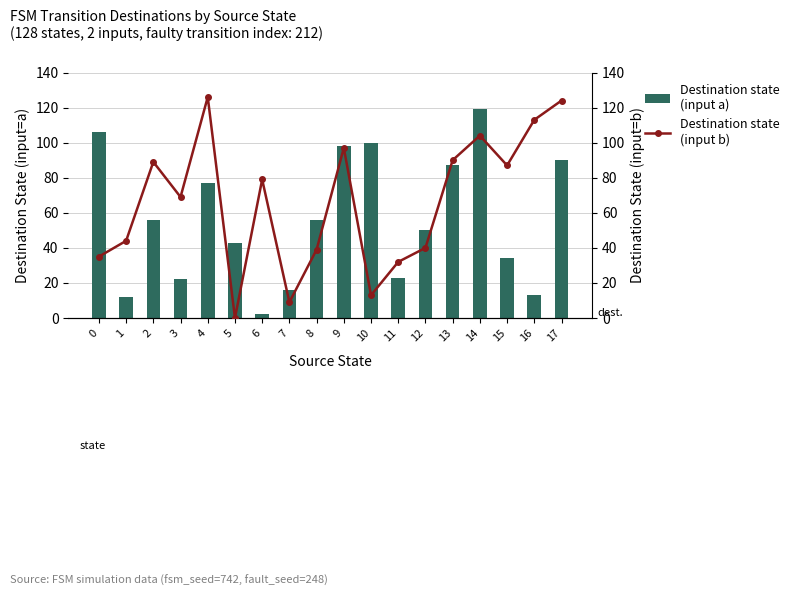

Read the Destination state (input b) value at 1.

44